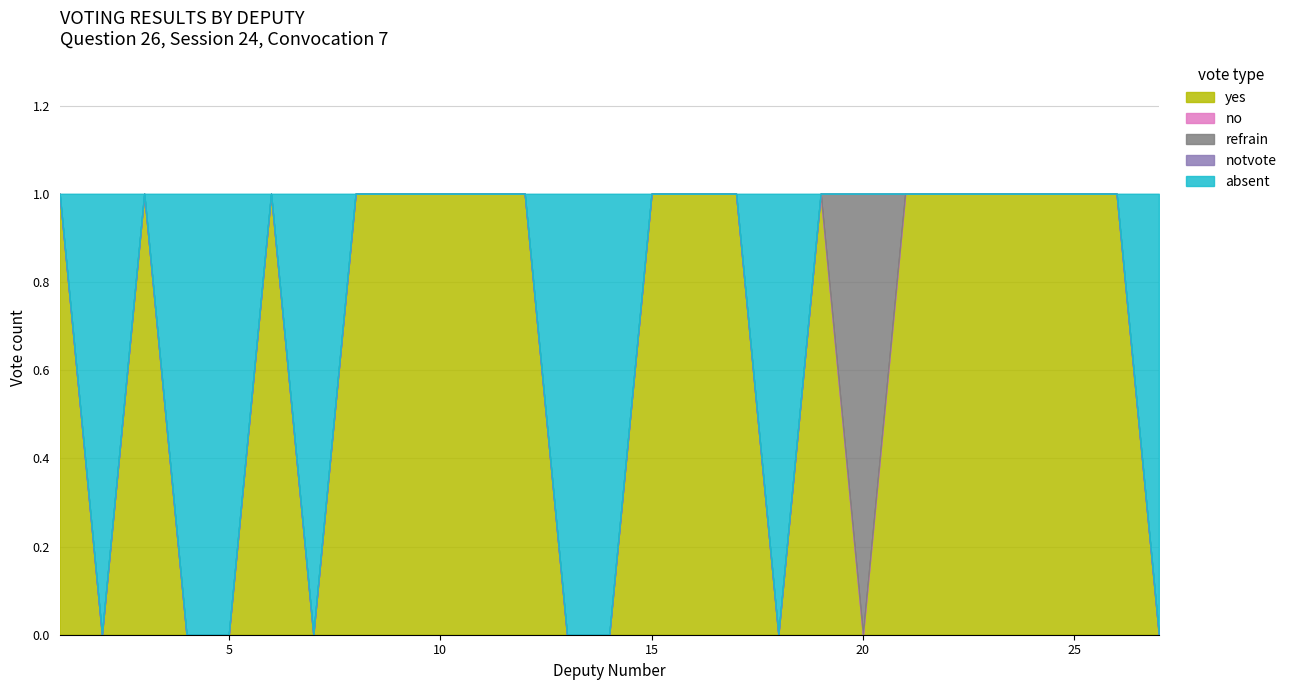

What is the total value across all series at 21?

1